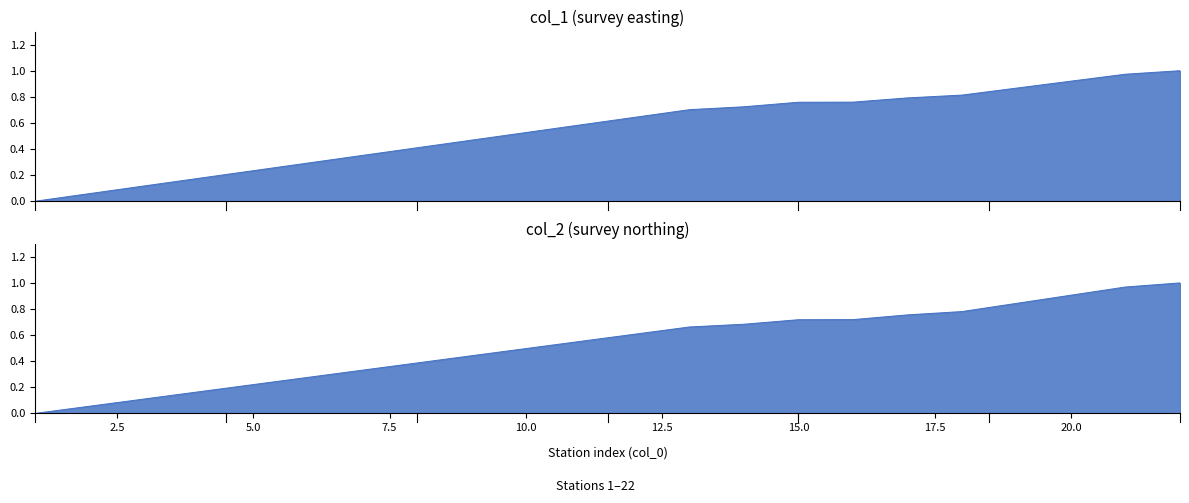

True or false: col_1 and col_2 intersect in this chart.

False